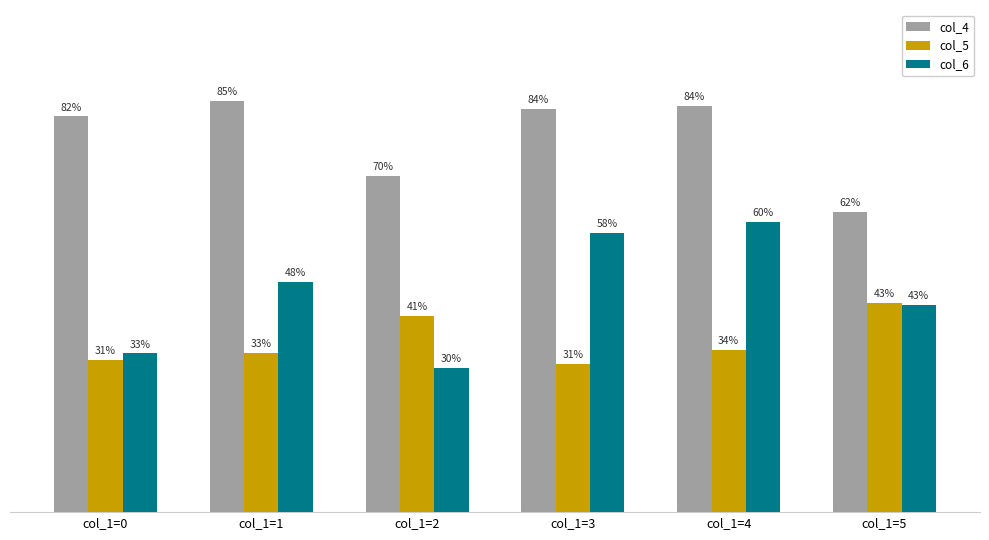

What are all the series names shown in the legend?

col_4, col_5, col_6